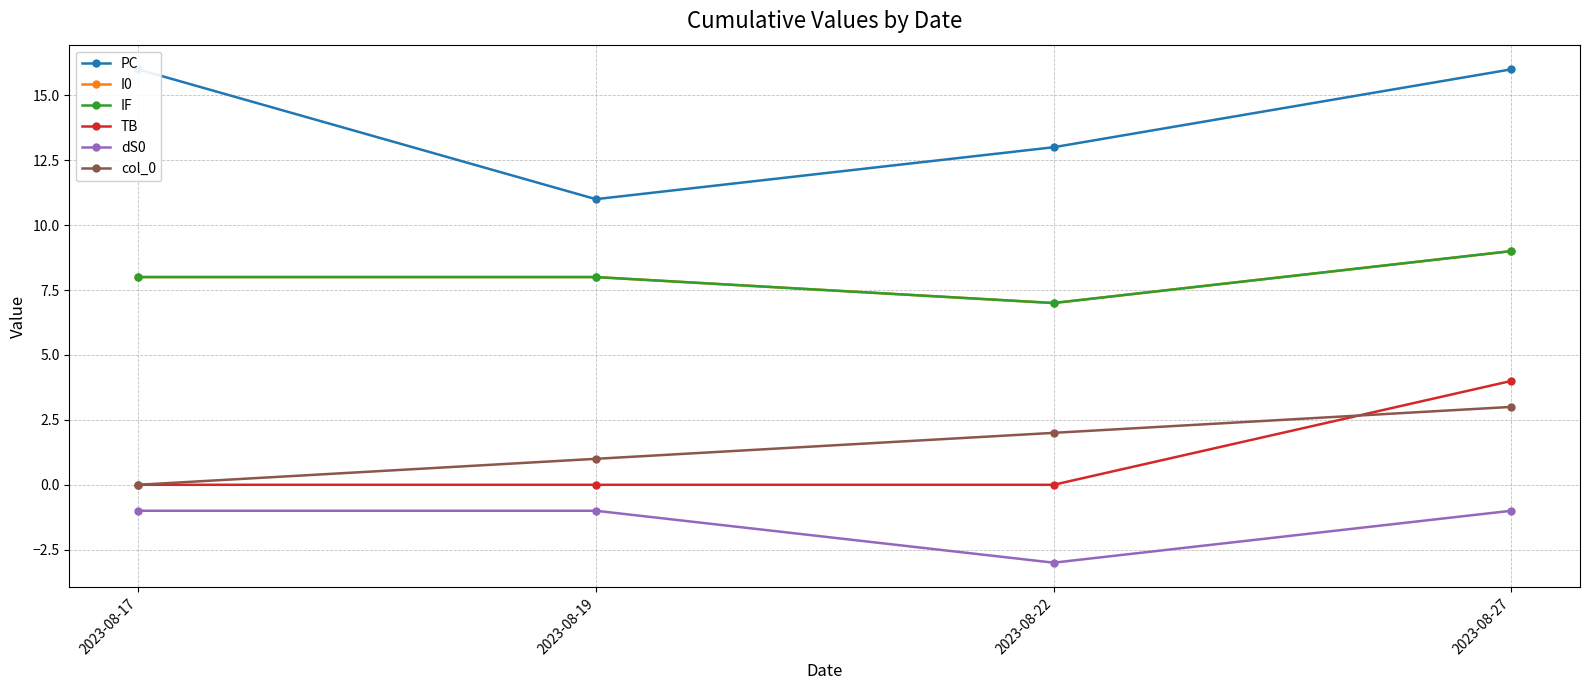

The value of dS0 at 2023-08-19 is -2. True or false?

False